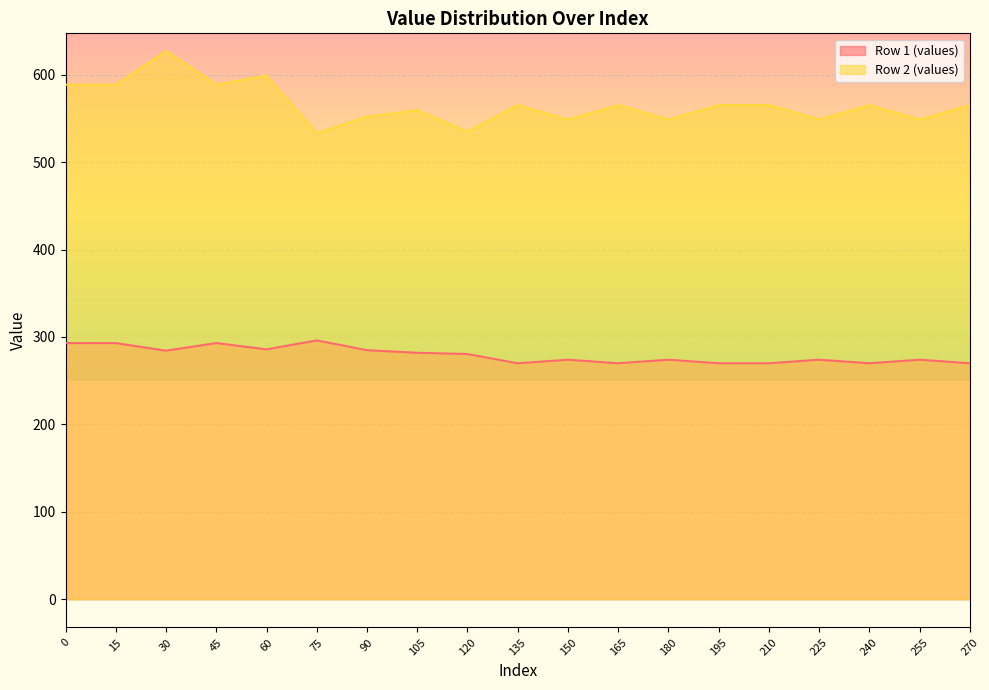

How many categories are shown in the chart?

19